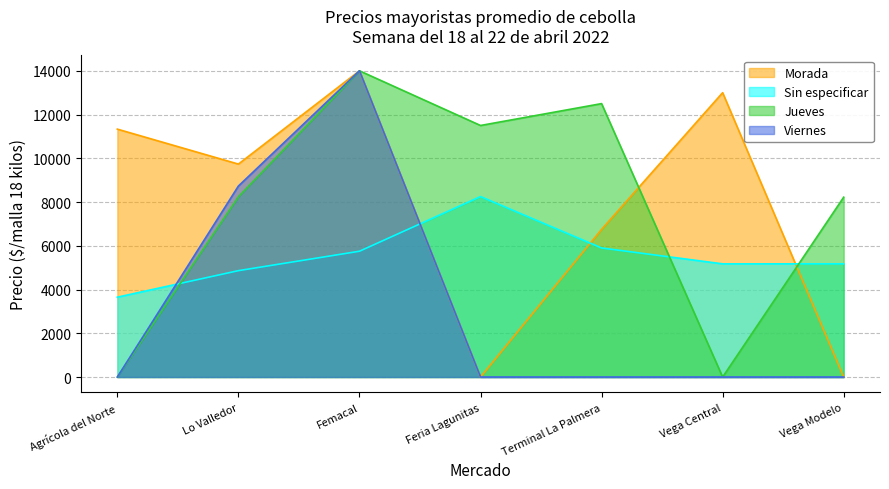

Reading right to left, transcribe all the data shown in this chart.

Morada: Vega Modelo=0	Vega Central=13000	Terminal La Palmera=6750	Feria Lagunitas=0	Femacal=14000	Lo Valledor=9735	Agrícola del Norte=11333
Sin especificar: Vega Modelo=5175	Vega Central=5174	Terminal La Palmera=5900	Feria Lagunitas=8250	Femacal=5751	Lo Valledor=4863	Agrícola del Norte=3650
Jueves: Vega Modelo=8222	Vega Central=0	Terminal La Palmera=12500	Feria Lagunitas=11500	Femacal=14000	Lo Valledor=8240	Agrícola del Norte=0
Viernes: Vega Modelo=0	Vega Central=0	Terminal La Palmera=0	Feria Lagunitas=0	Femacal=14000	Lo Valledor=8731	Agrícola del Norte=0